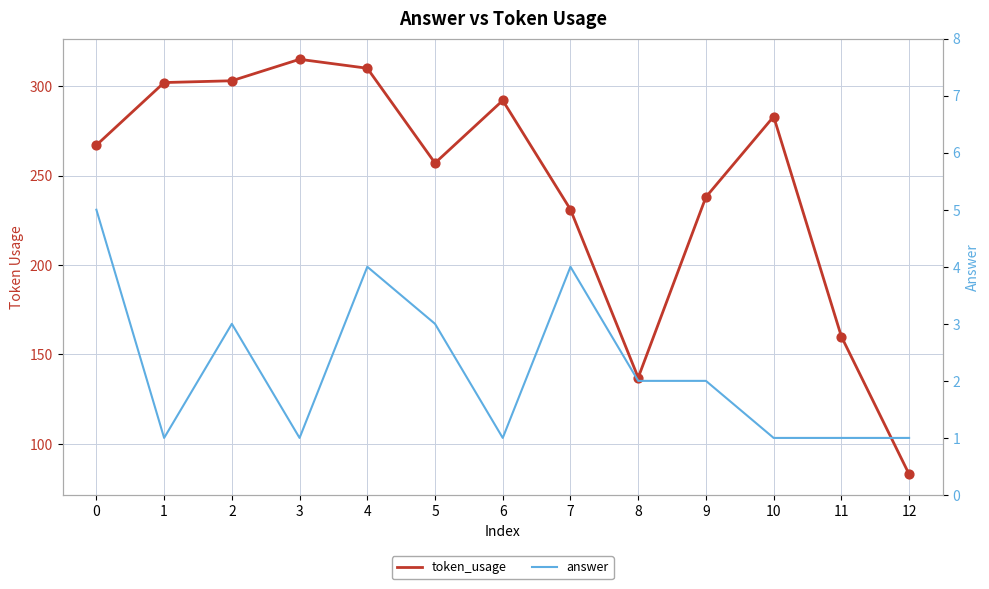

Is the value of token_usage at 0 greater than the value of answer at 10?

Yes